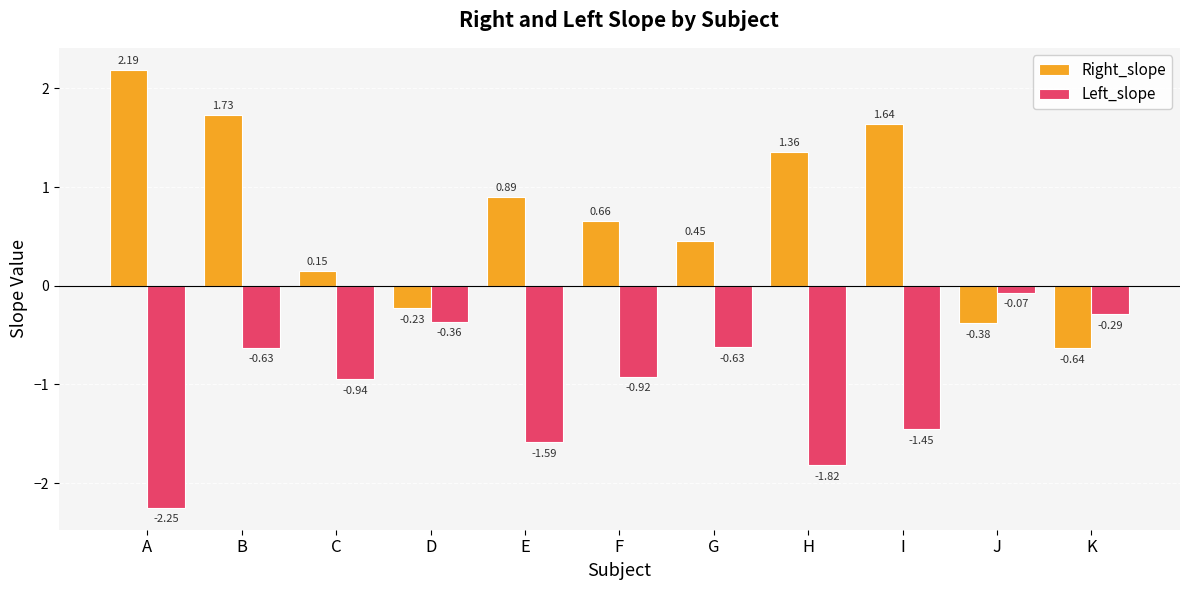

At which label is Right_slope closest to 0?

C